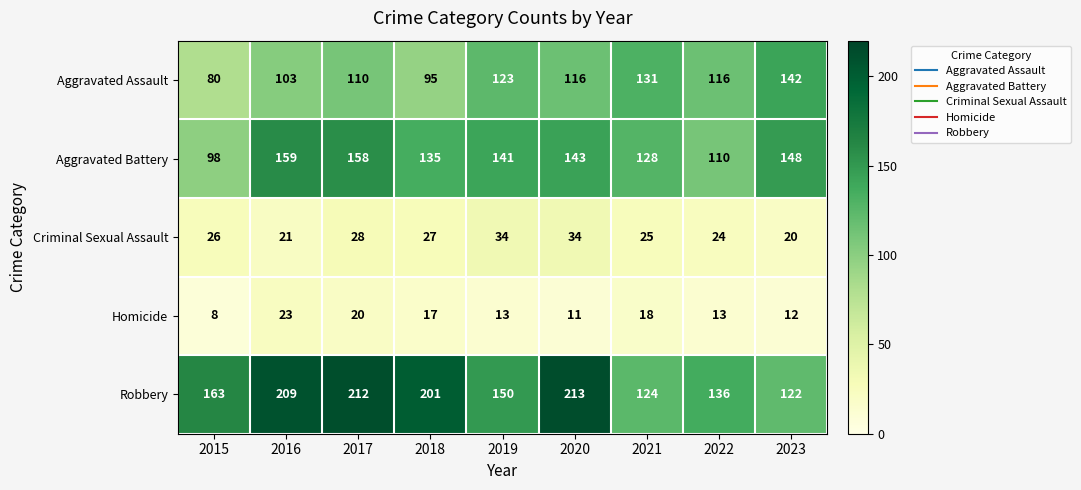

What is the average value of the Criminal Sexual Assault series?

27